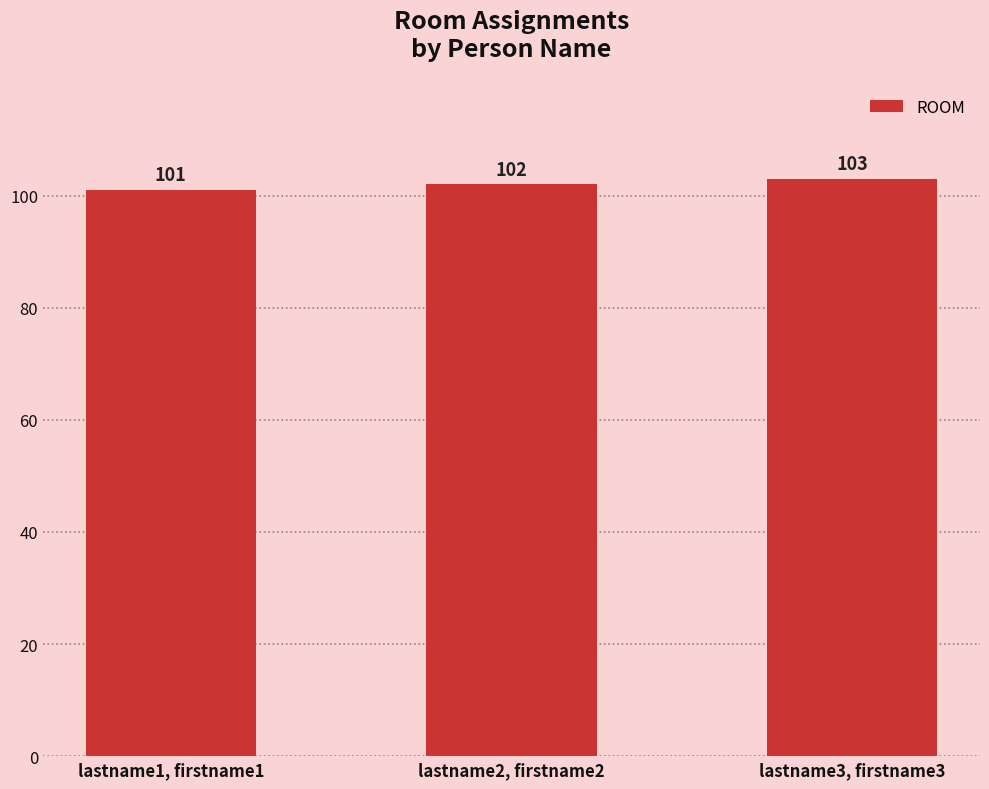

Which category has the highest value across all series?

lastname3, firstname3